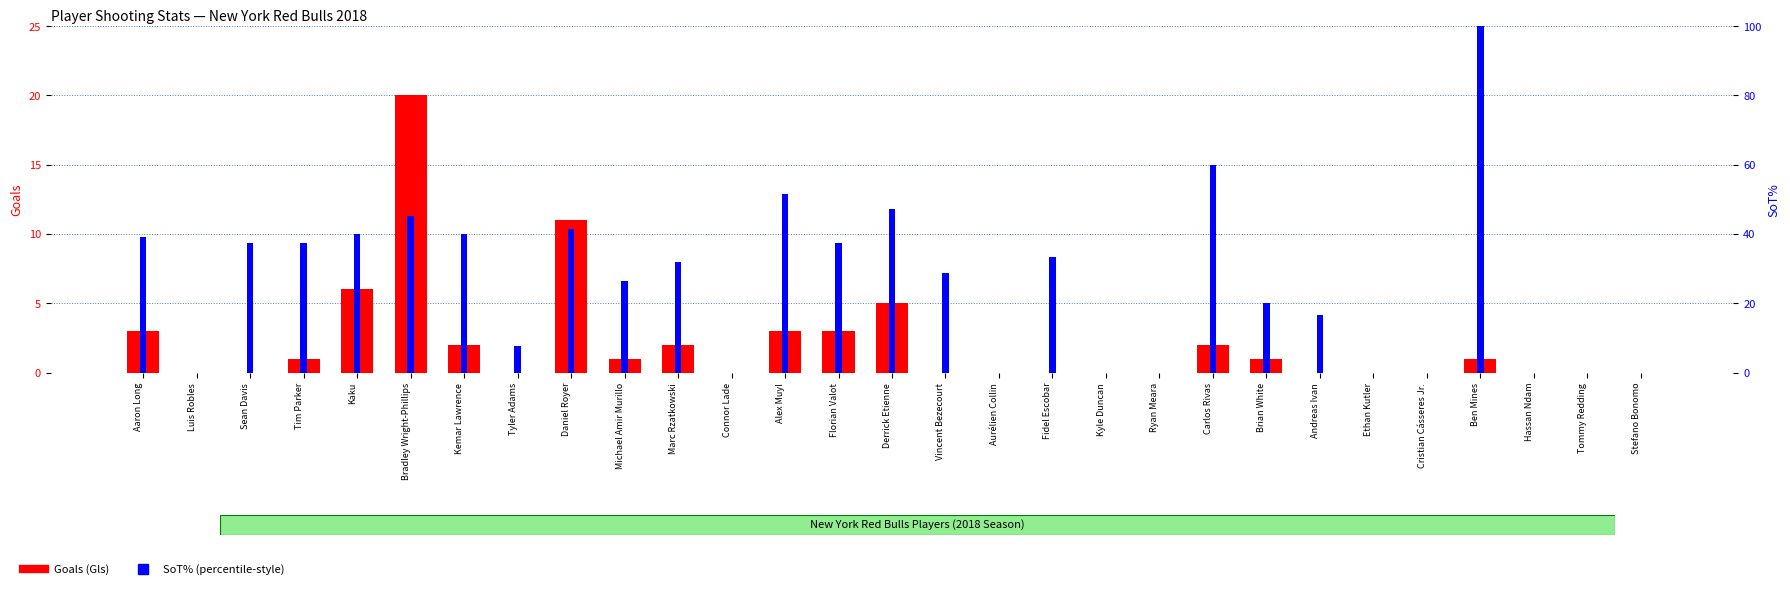

What is the average value of the SoT% (percentile-style) series?

25.6